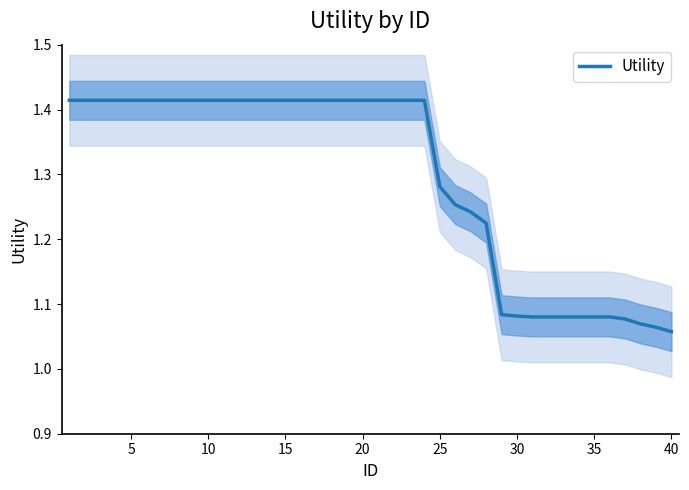

What is the average value?

1.3